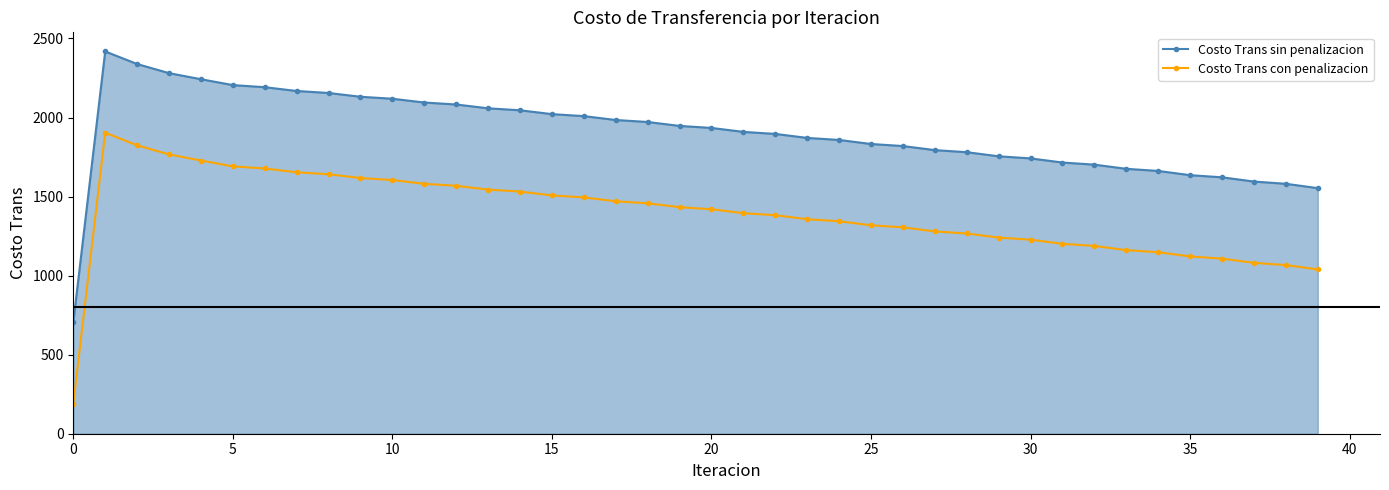

What is the sum of all Costo Trans sin penalizacion values?

76101.5